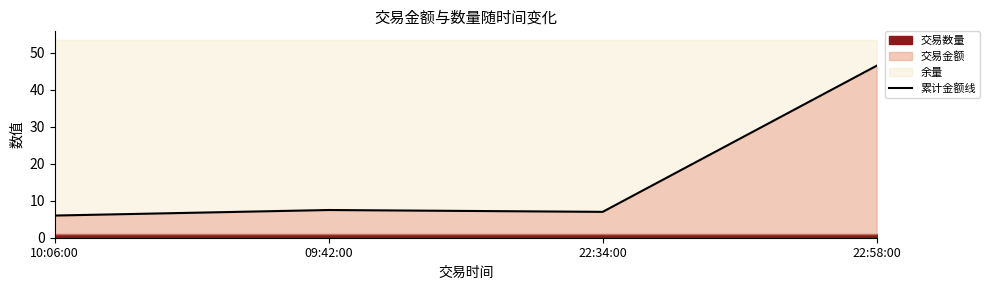

Rank the categories by value from lowest to highest.

10:06:00, 22:34:00, 09:42:00, 22:58:00